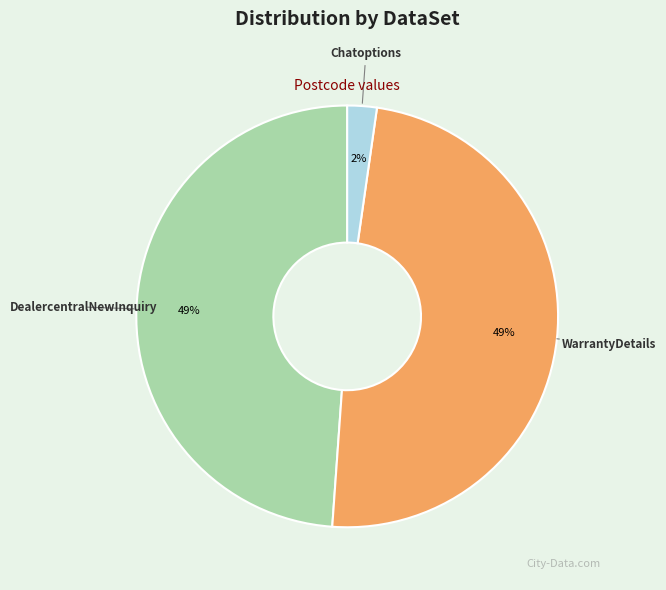

Is there a majority slice in this chart?

No